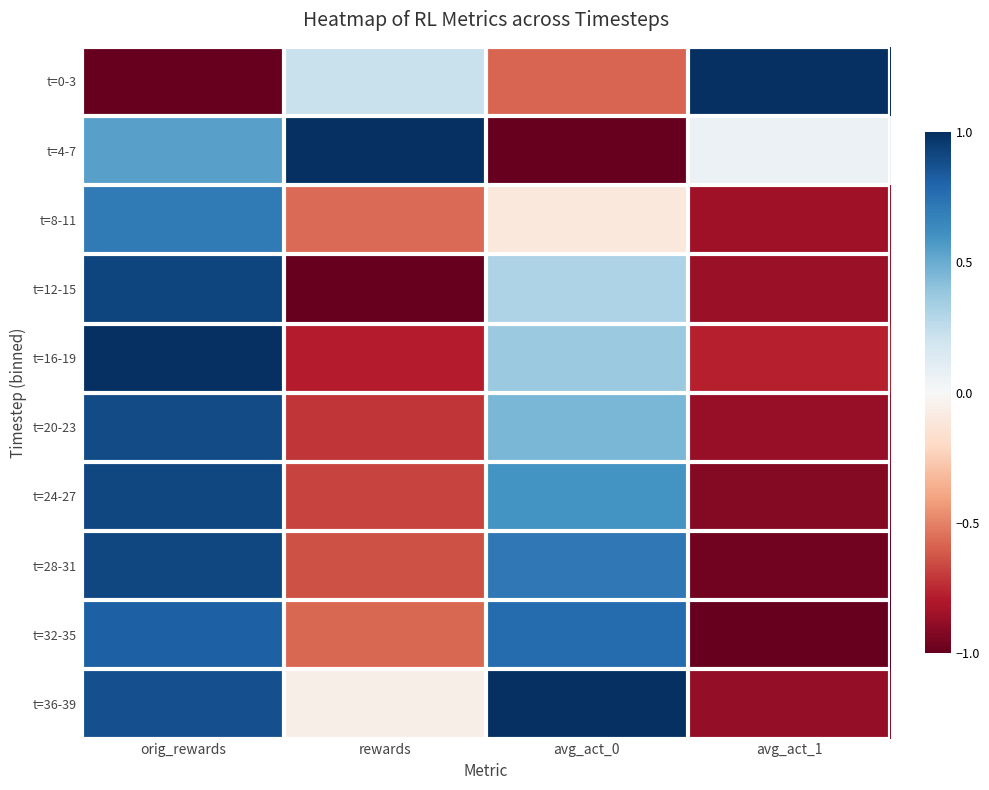

Between avg_act_0 and rewards, which is larger?

rewards